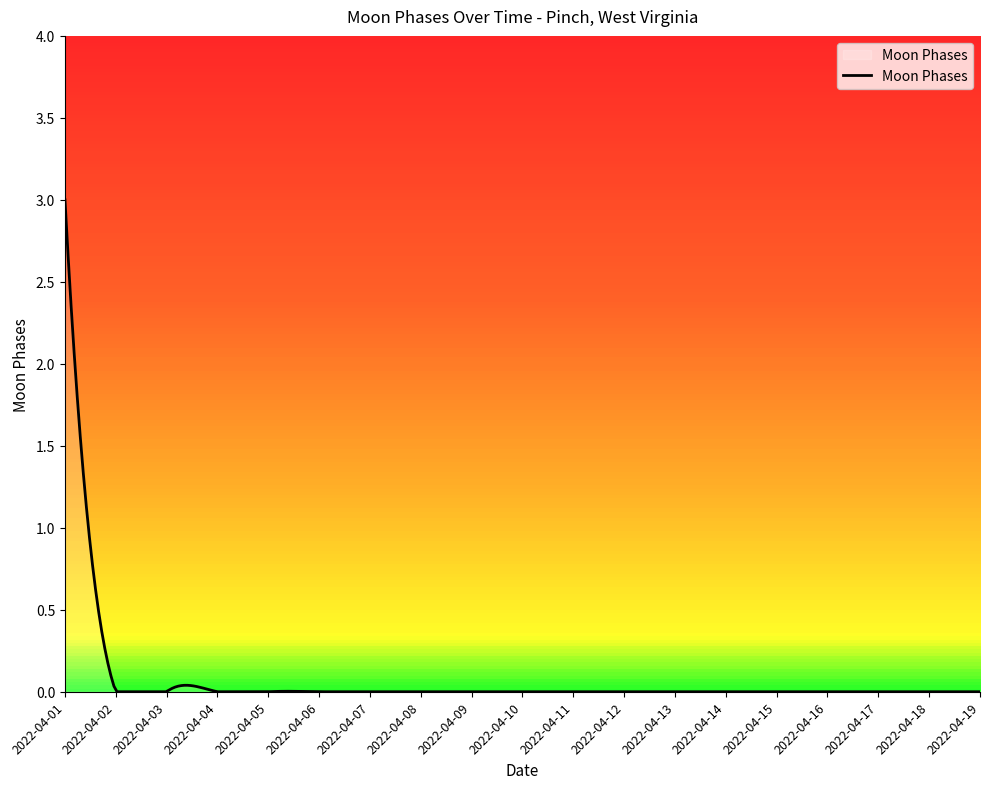

What is the maximum value shown in the chart?

3.0